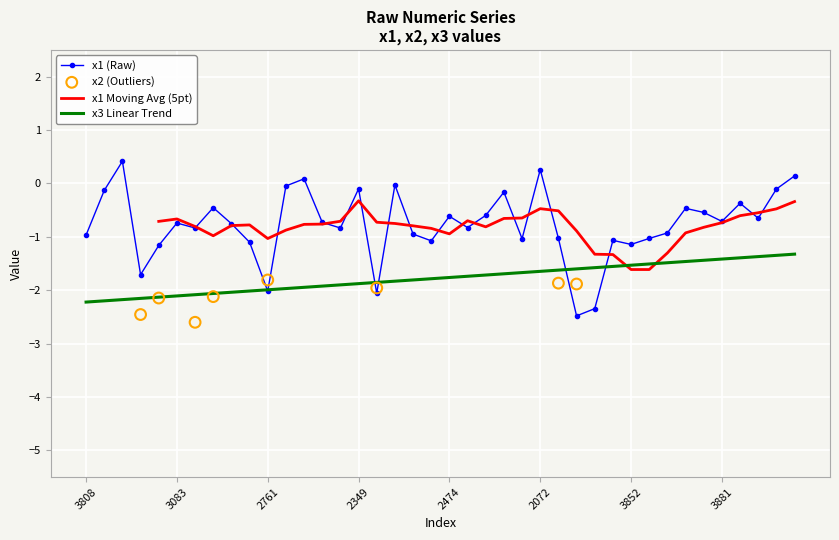

What is the minimum value for x1 (Raw)?

-2.5